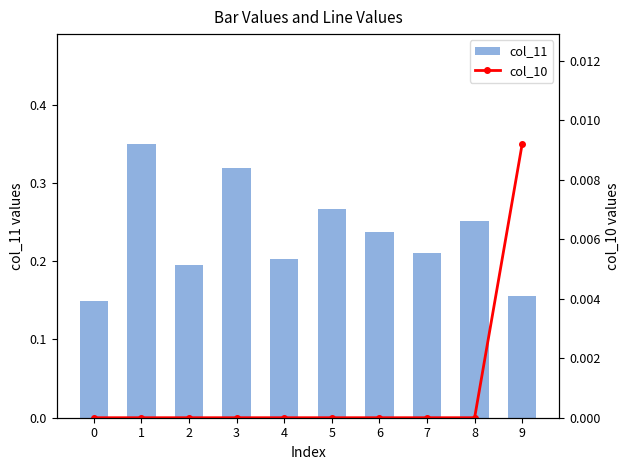

Are the bars grouped side by side (vs. stacked)?

Yes